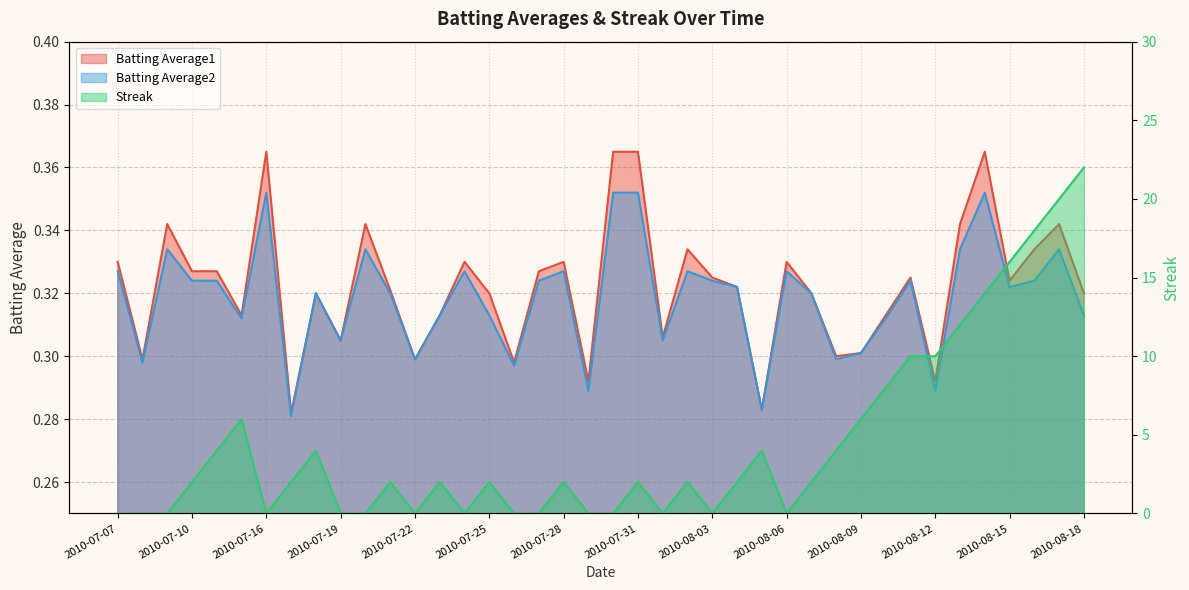

Which series has the largest range (max minus min)?

Streak